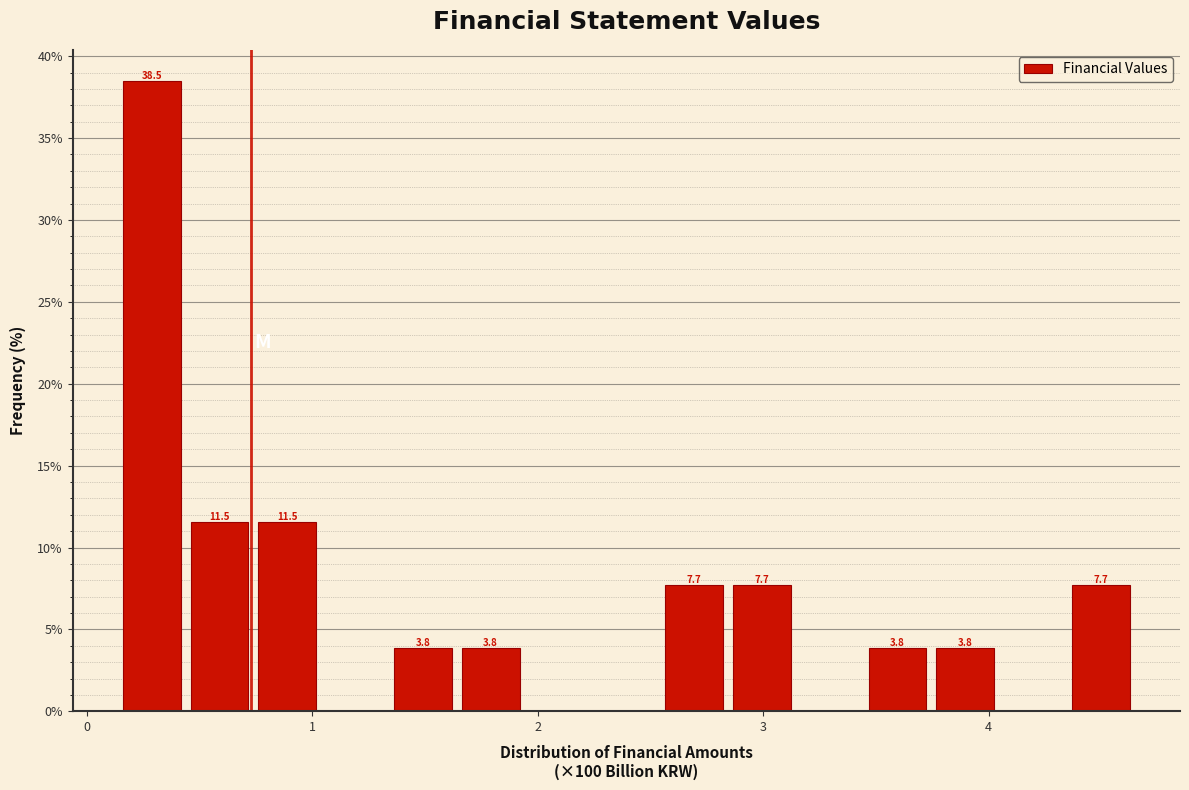

Read against the x-axis, roughly where is the centre of the tallest bar?

0.3